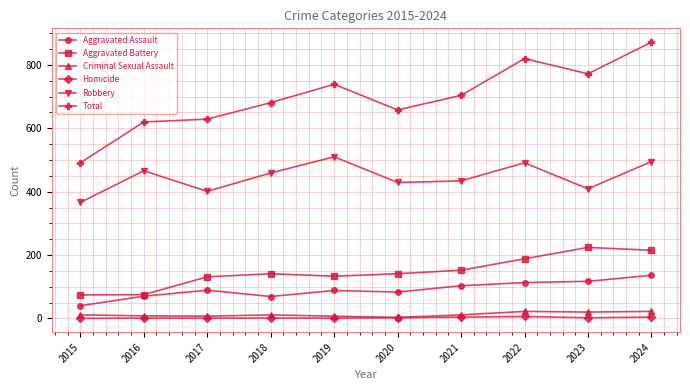

How many lines are shown in the chart?

6